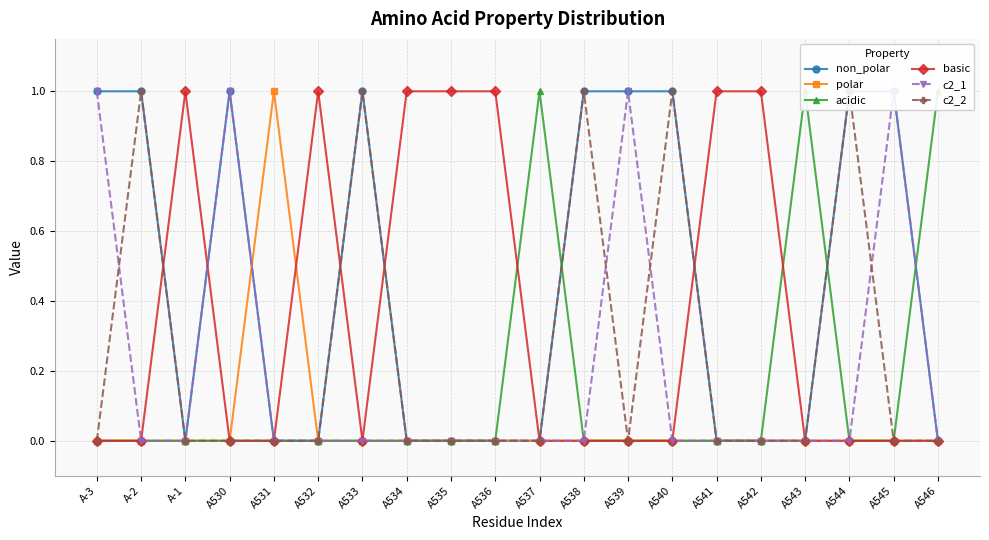

Which category has the lowest value in the c2_2 series?

A-3